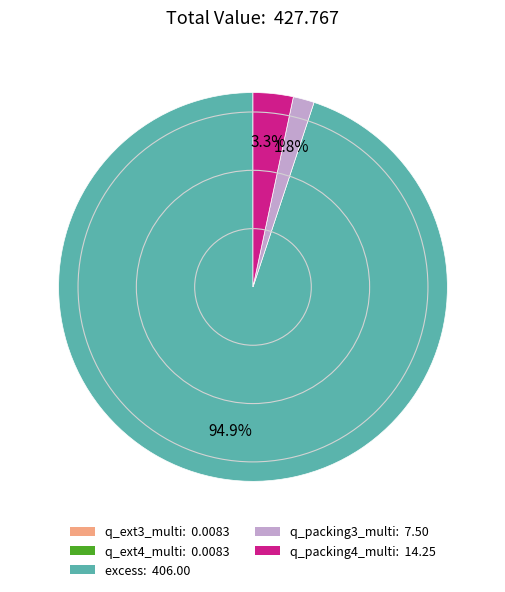

What is the majority slice?

excess